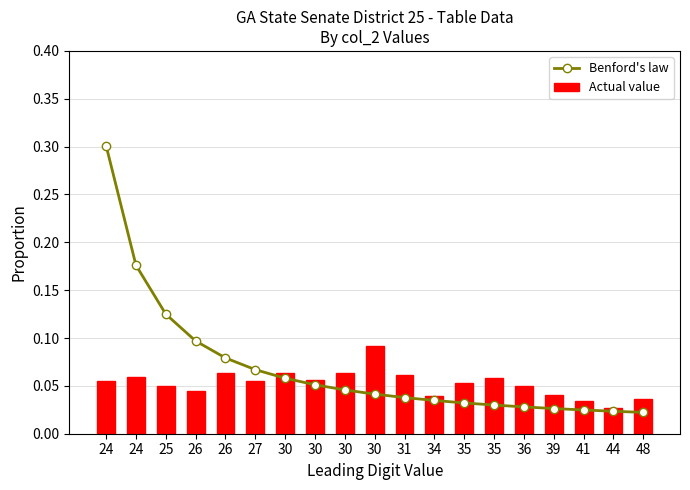

List the series in order of their overall mean, lowest first.

Actual value, Benford's law